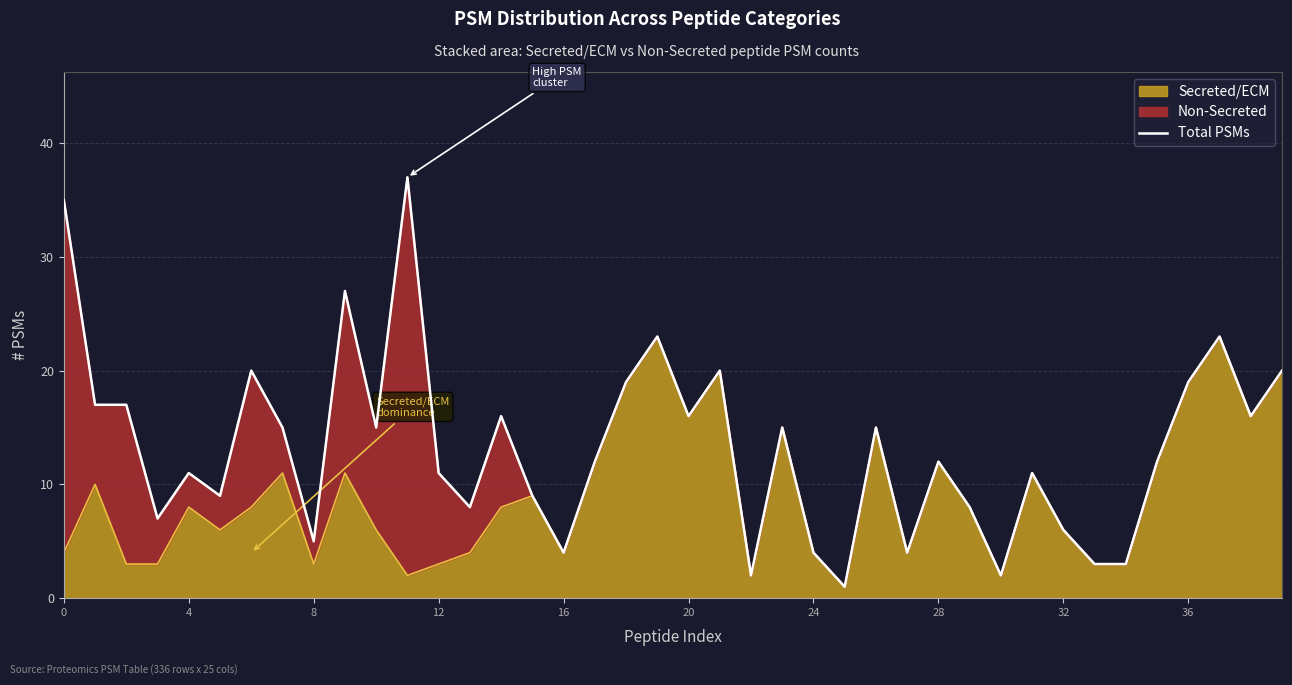

What is the sum of the values at 10 and 39?

35